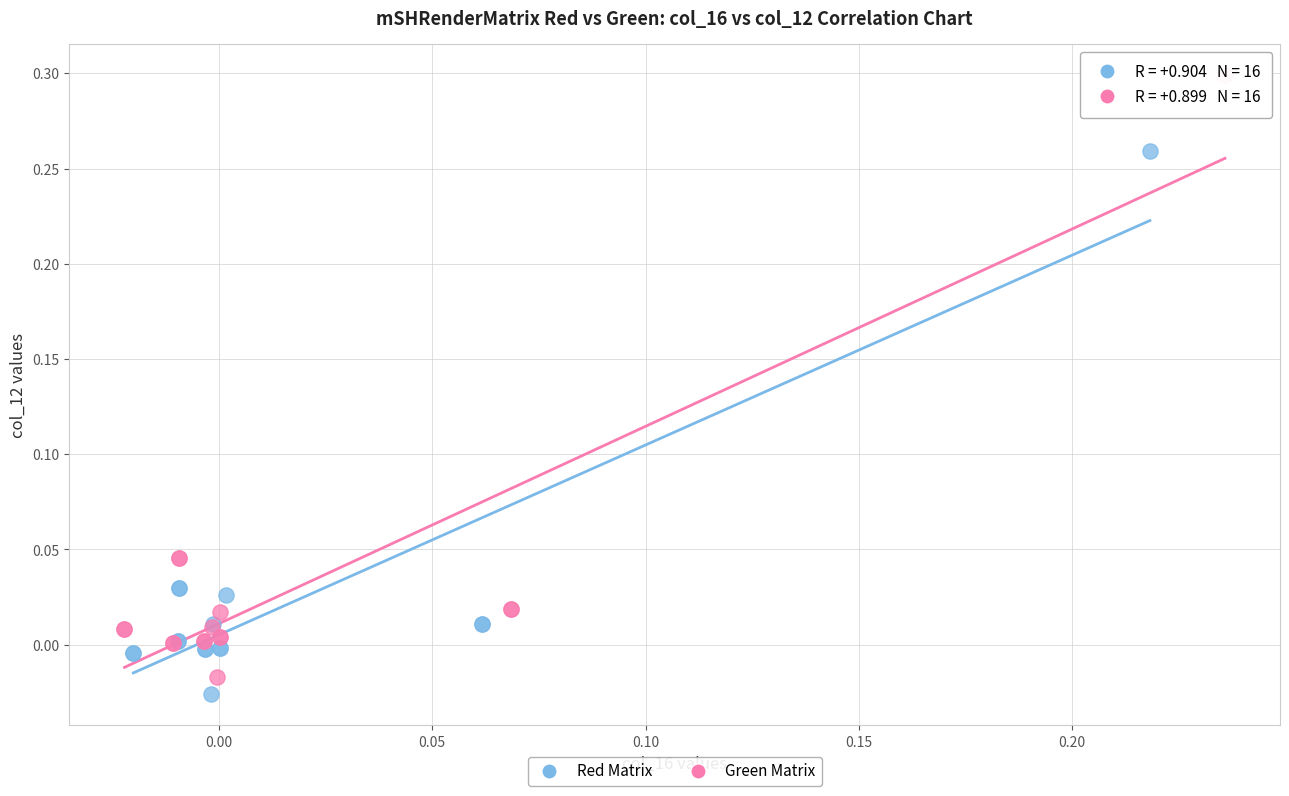

Which series has the widest spread of Y values?

Green Matrix